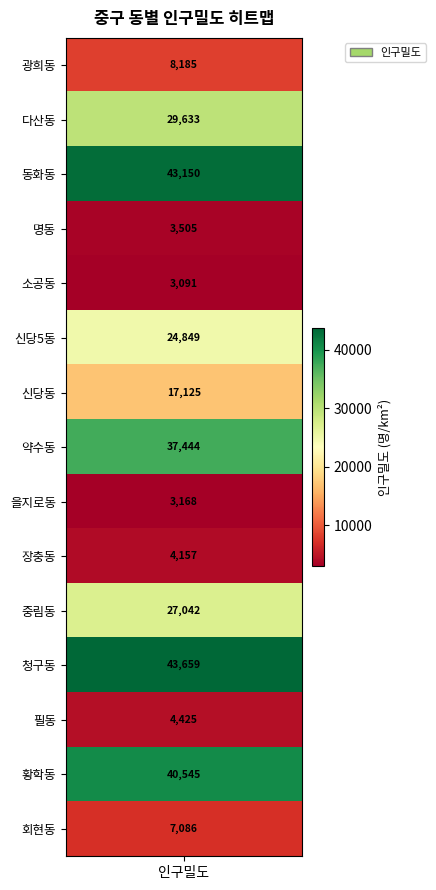

True or false: the data shows 8185 at 광희동.

True